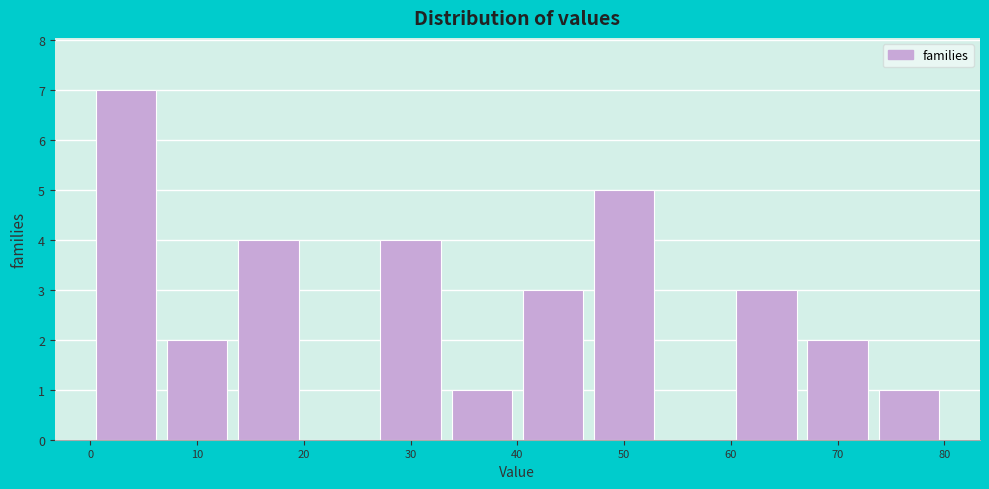

What is the height of the bar covering 7 to 13 on the x-axis? Neither the bar edges nor the heights are printed on the chart, so give them approximately, as read against the axes.

2